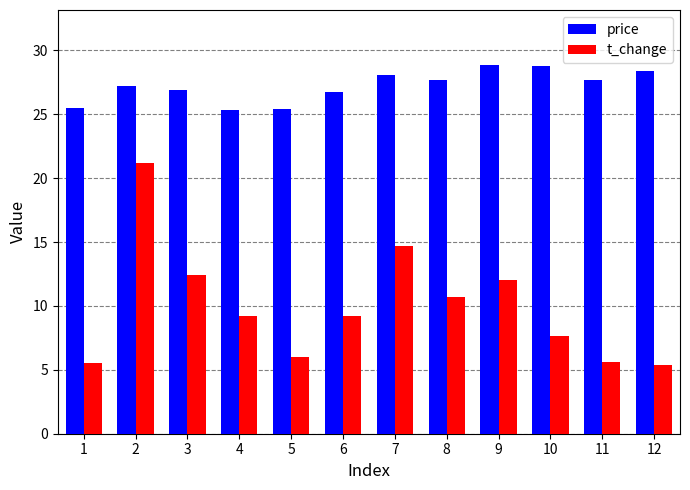

Which series has the largest range (max minus min)?

t_change